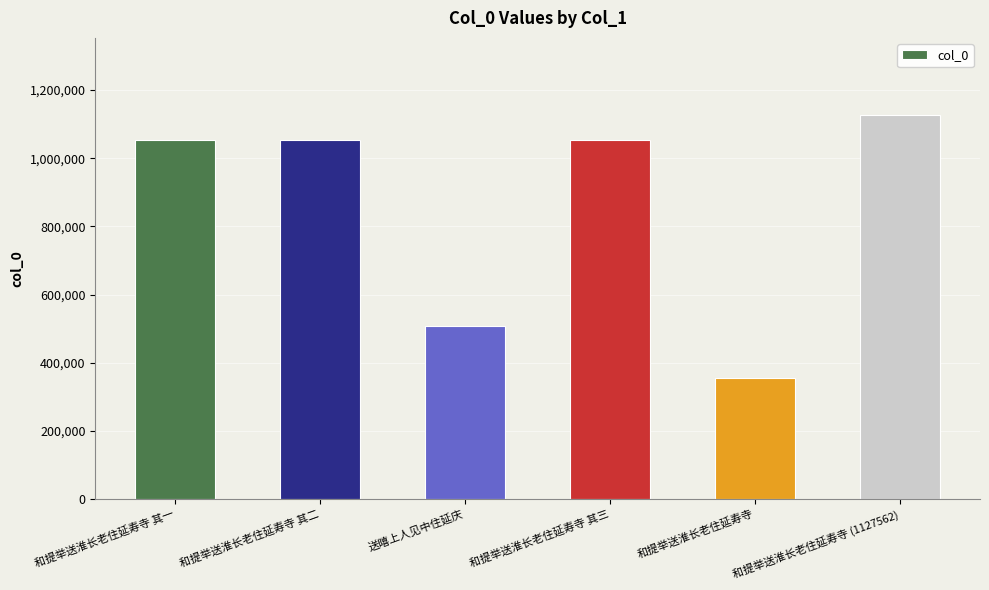

How many values are below 1052614?

3